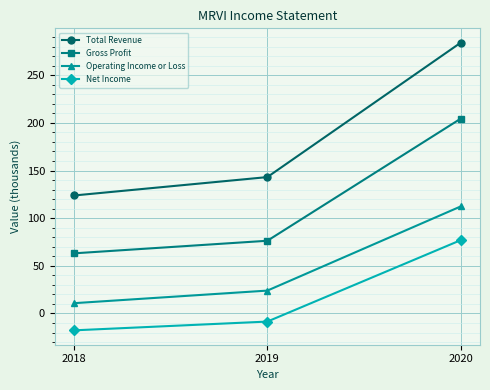

Reading right to left, list all the values displayed in this chart.

Total Revenue: 2020=284.1	2019=143.1	2018=123.8
Gross Profit: 2020=204.4	2019=76.3	2018=63.1
Operating Income or Loss: 2020=112.3	2019=24.0	2018=10.8
Net Income: 2020=76.9	2019=-8.5	2018=-17.7